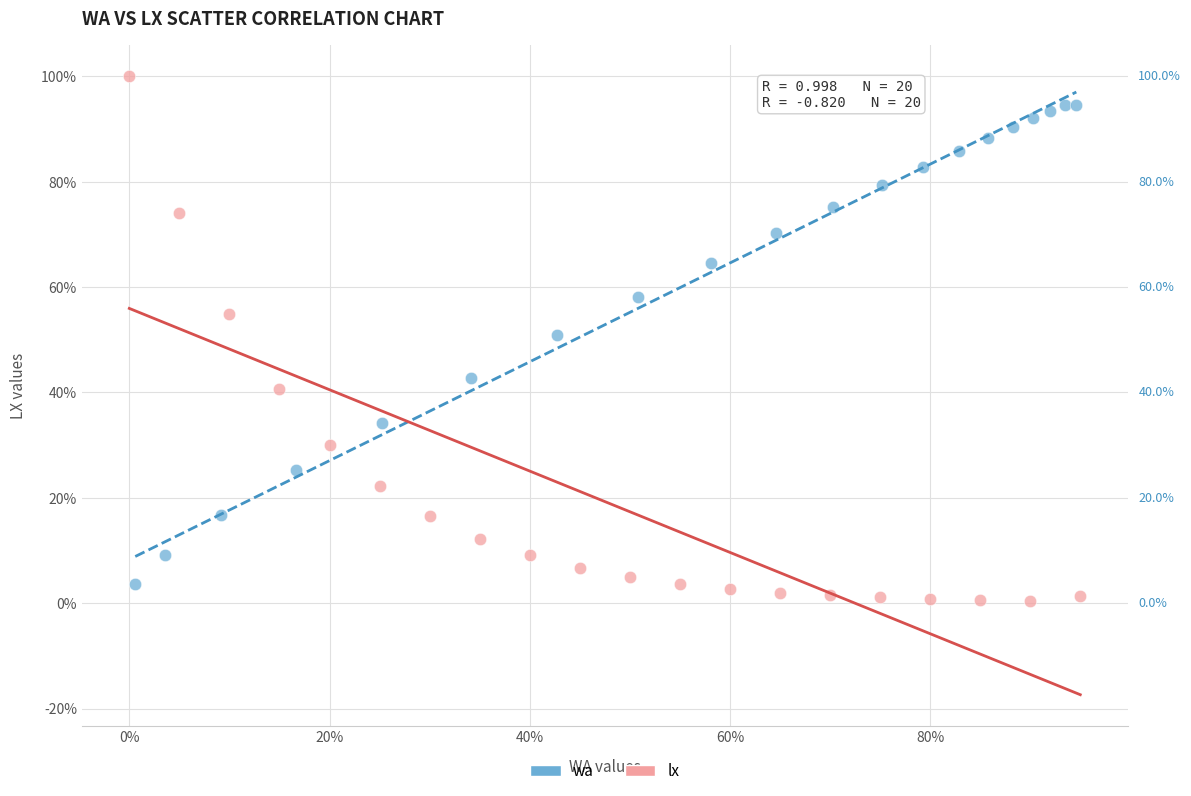

Which series contains the highest Y value?

lx